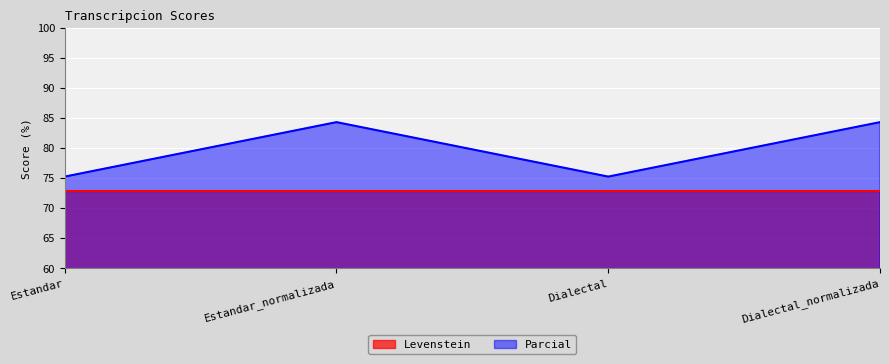

The Levenstein series shows 72.8 at Dialectal. True or false?

True